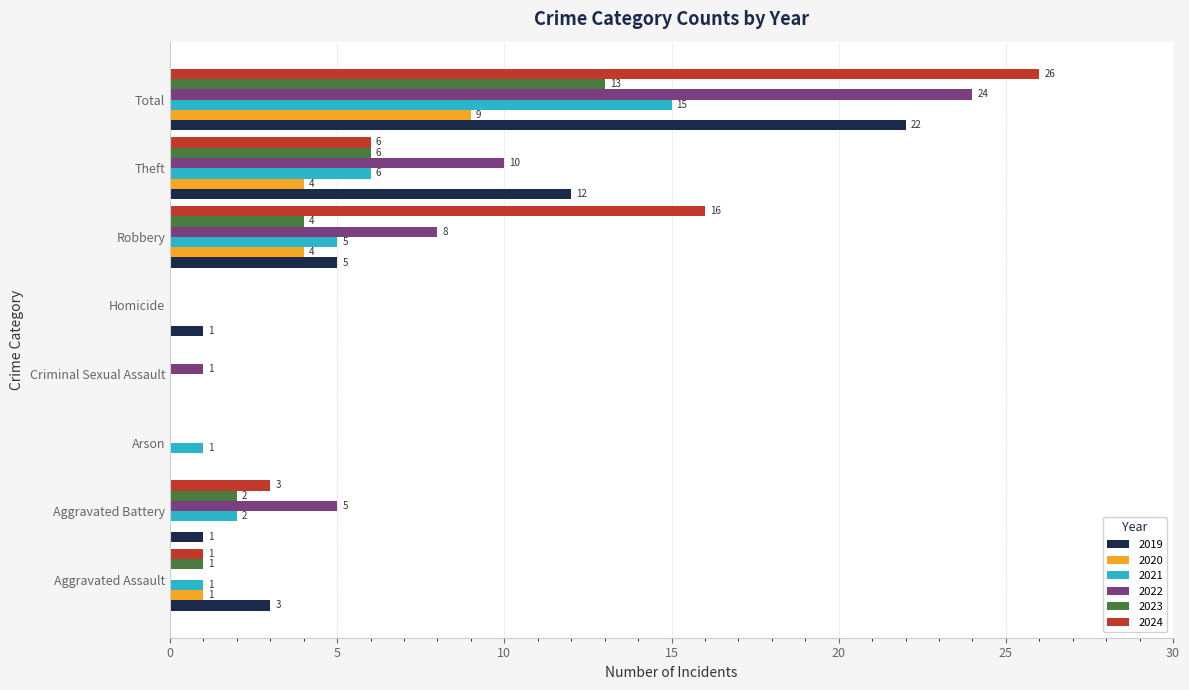

Is it true that 2022 equals -13 at Aggravated Assault?

False